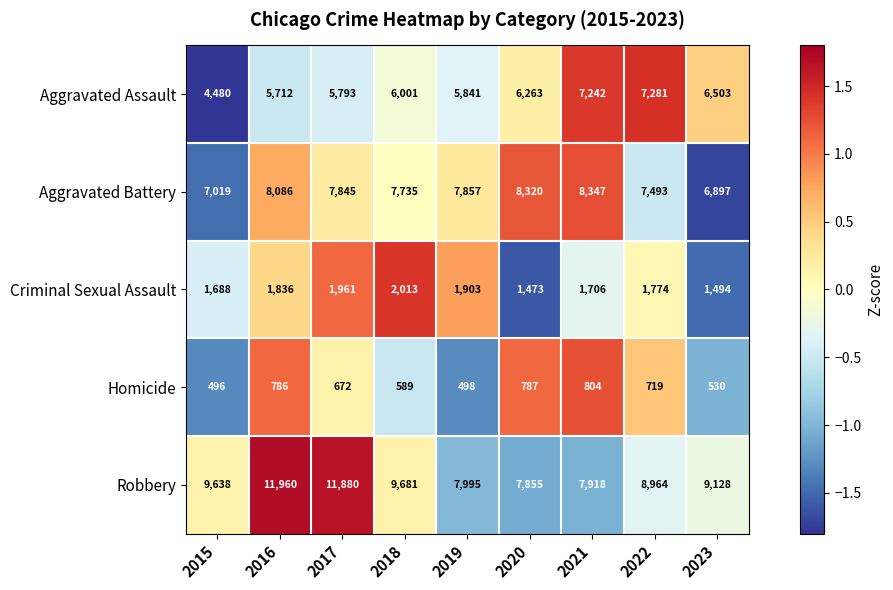

How many series are shown in this chart?

5